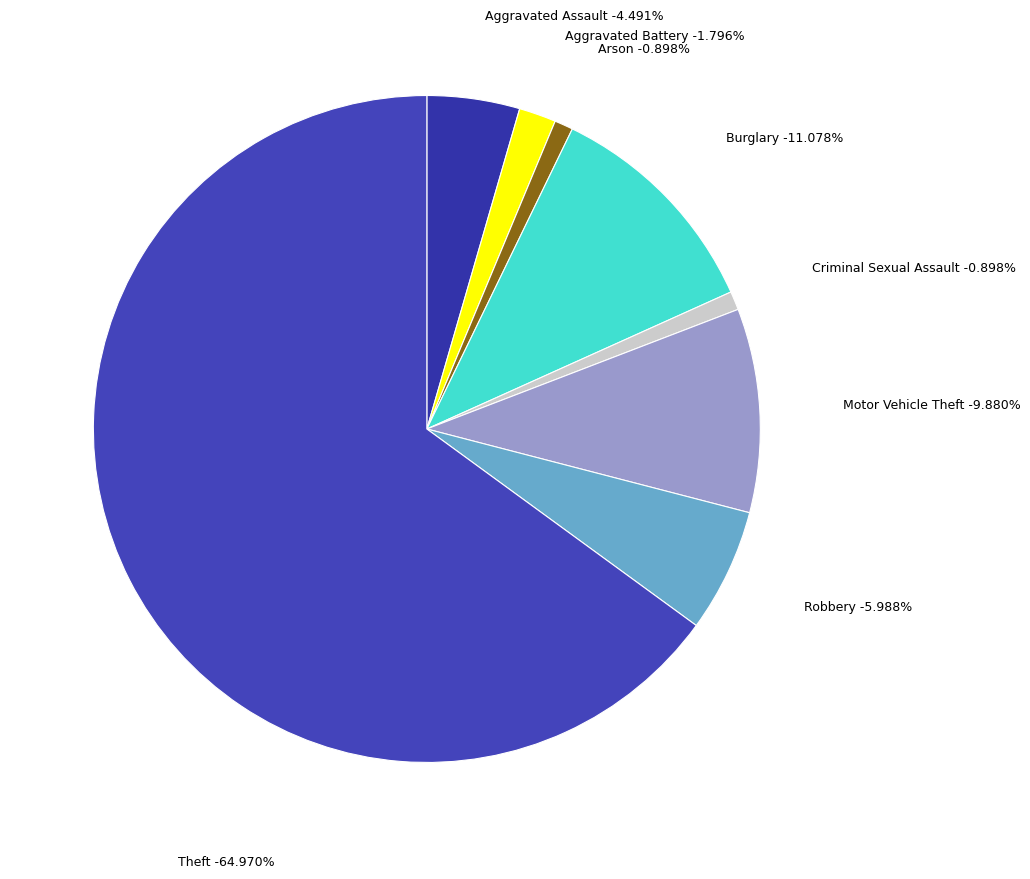

Which has a higher value, Criminal Sexual Assault or Aggravated Battery?

Aggravated Battery